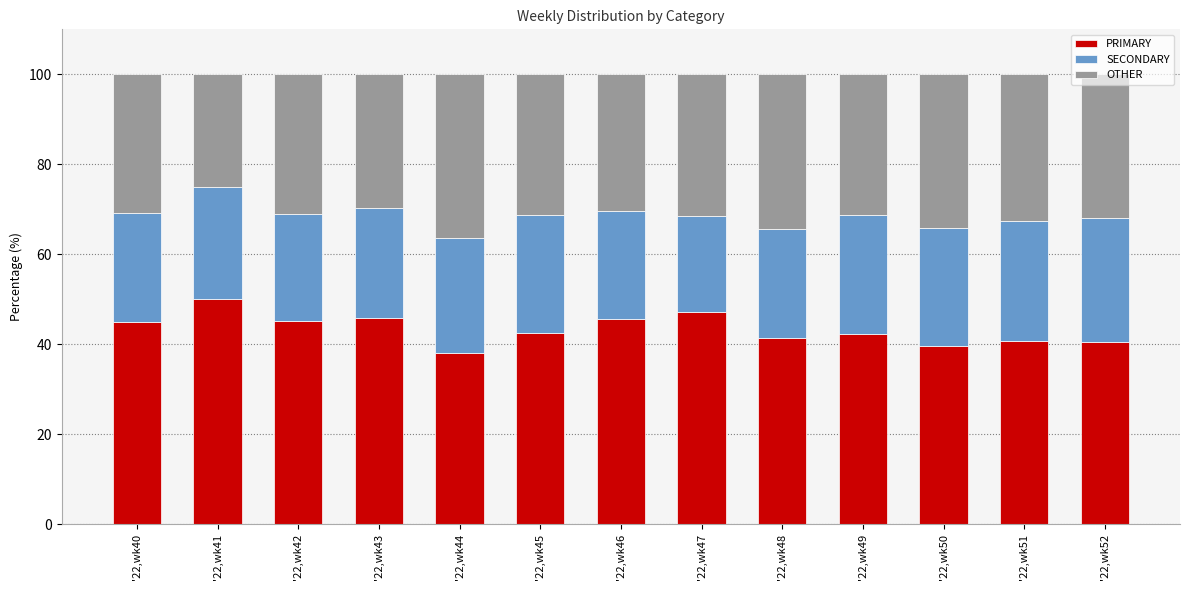

What is the total value across all series at '22,wk42?

100.0